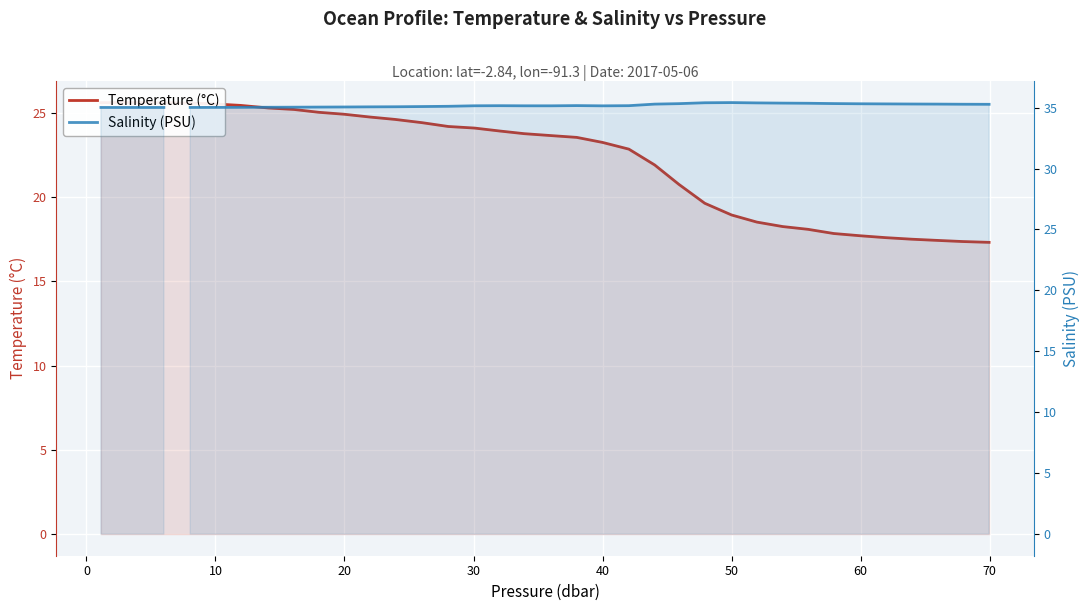

Rank the series by their maximum value, from highest to lowest.

Salinity (PSU), Temperature (°C)